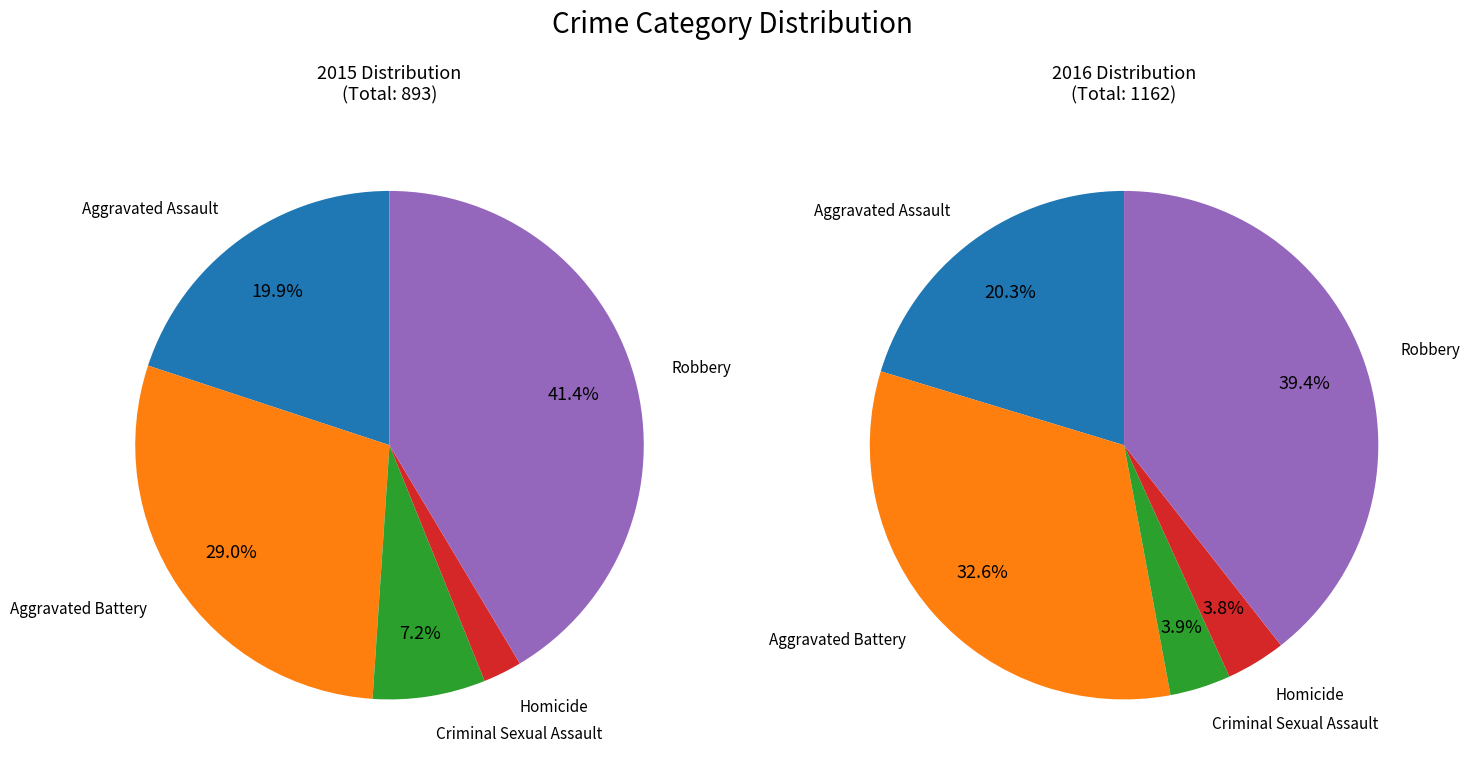

Approximately how many times larger is the value at Homicide compared to Aggravated Assault?

0.1